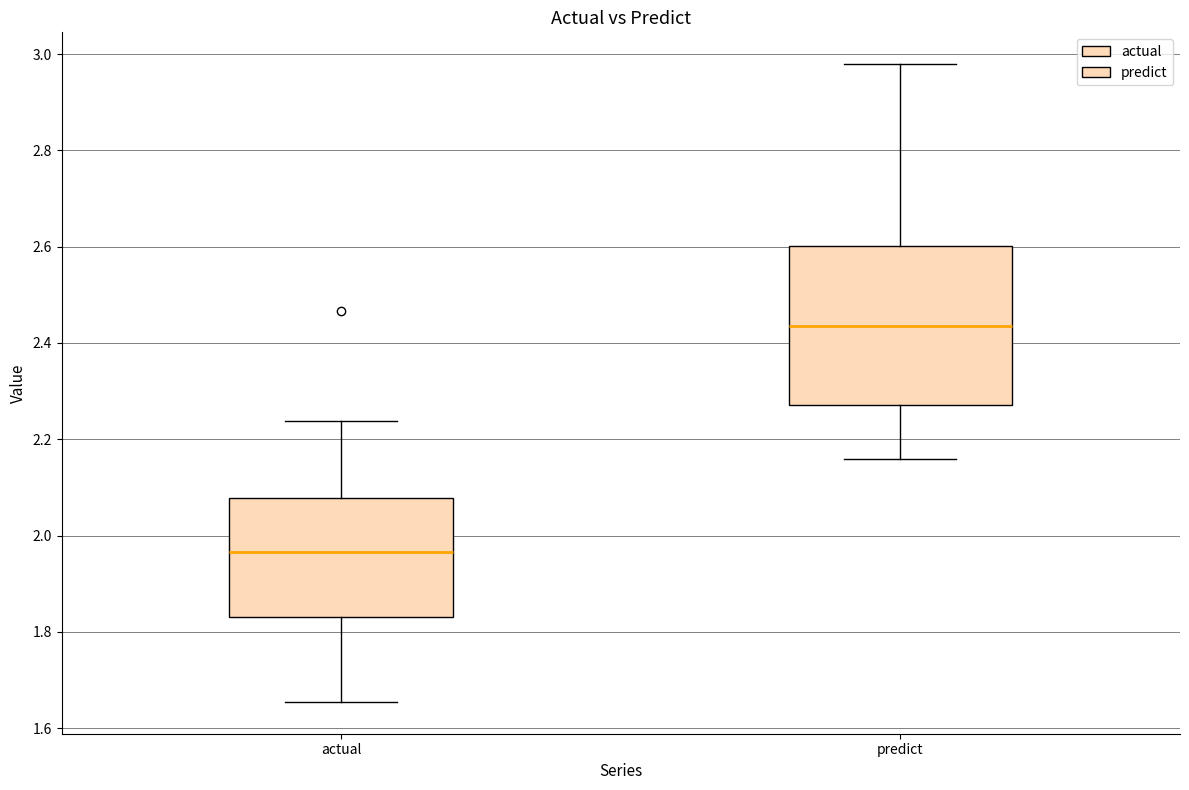

Where is the lower edge of the box for predict on the y-axis? The values are not printed on the chart, so give them approximately, as read against the axis.

2.28